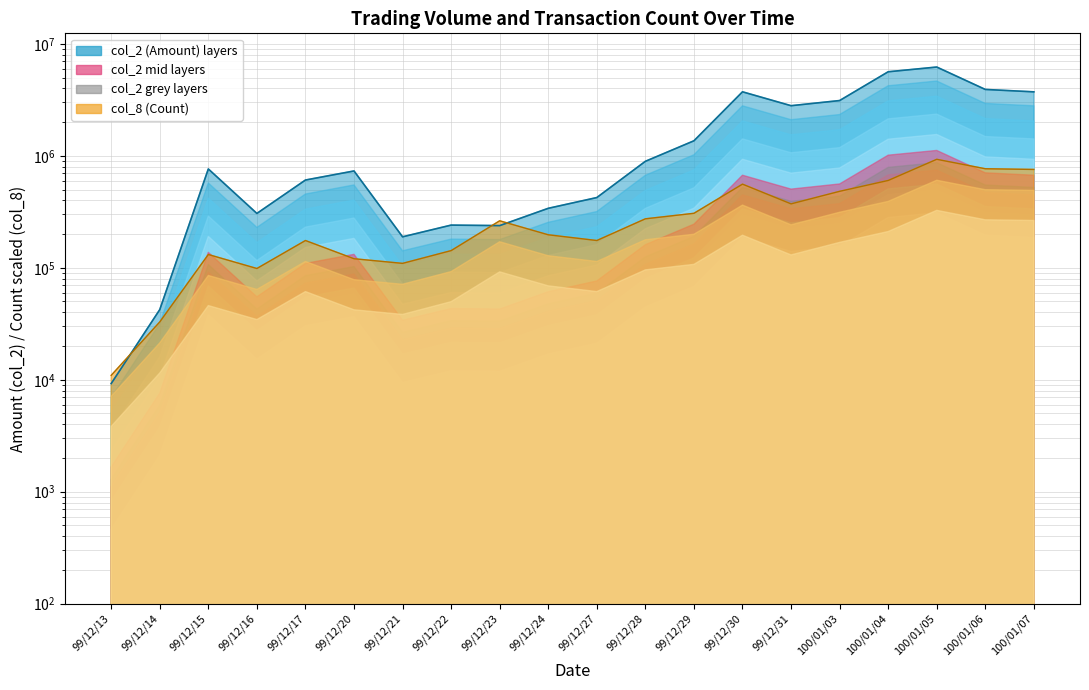

Which series ends up on top after the final intersection of col_8 (Count) and col_2 (Amount)?

col_2 (Amount)